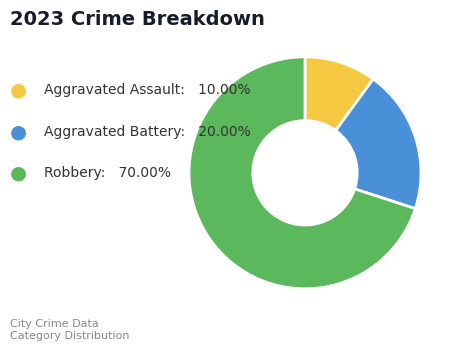

Is there any slice that represents more than half of the pie?

Yes